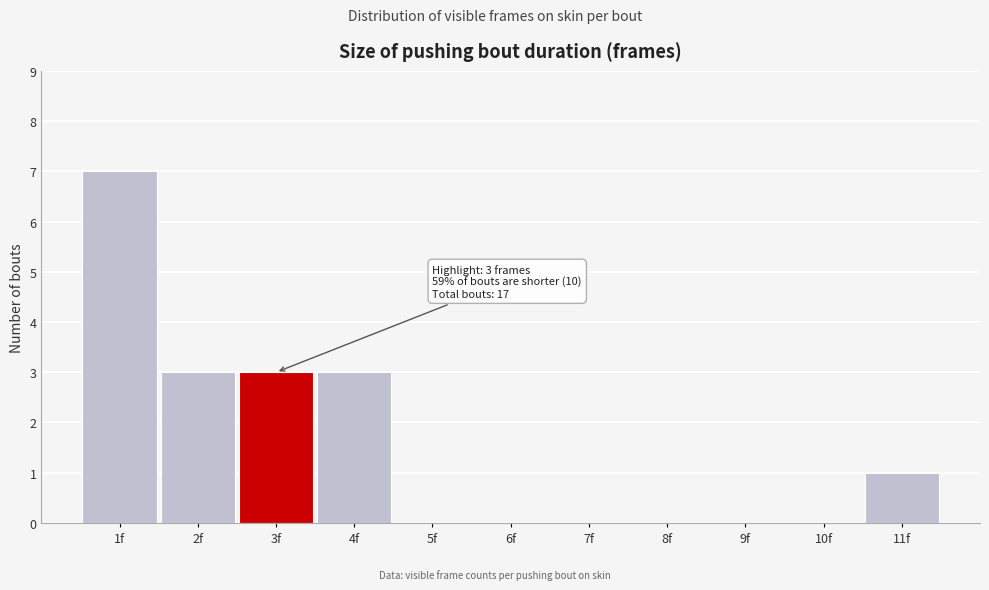

Which range on the x-axis has the tallest bar?

0.5 to 1.5